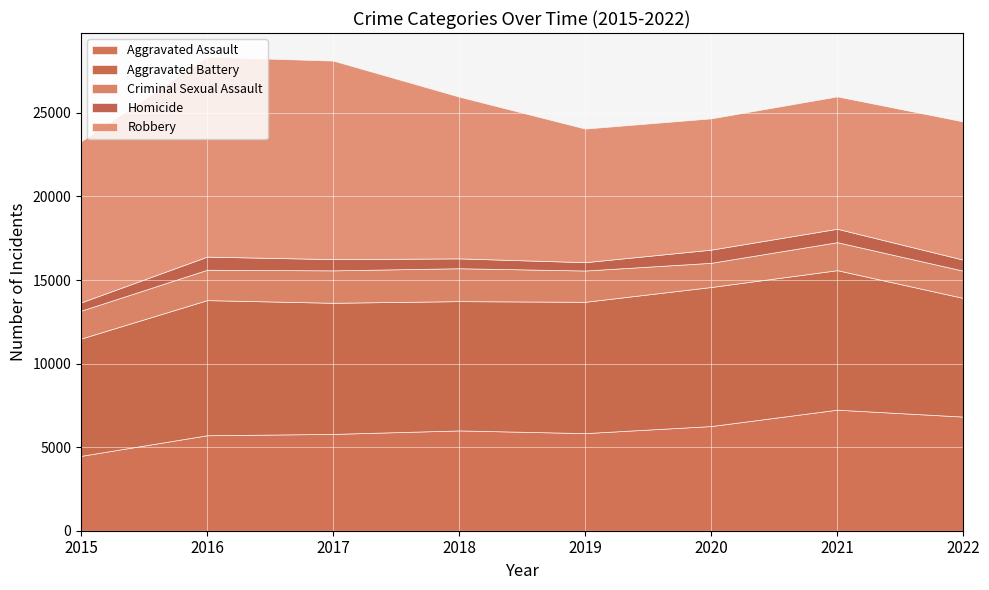

Rank the categories by Aggravated Assault value from lowest to highest.

2015, 2016, 2017, 2019, 2018, 2020, 2022, 2021